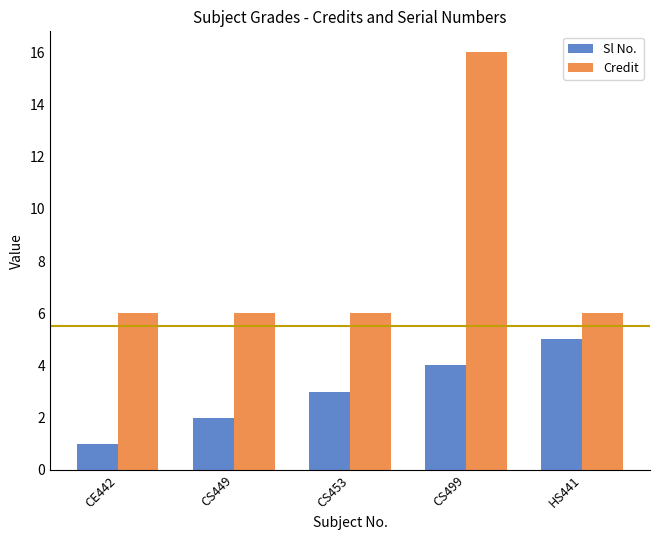

How many categories are shown in the chart?

5